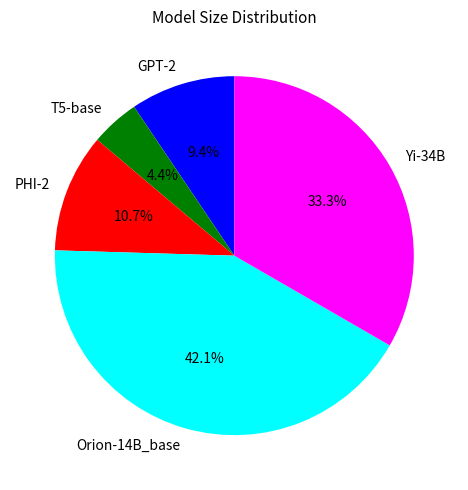

Is there any slice that represents more than half of the pie?

No